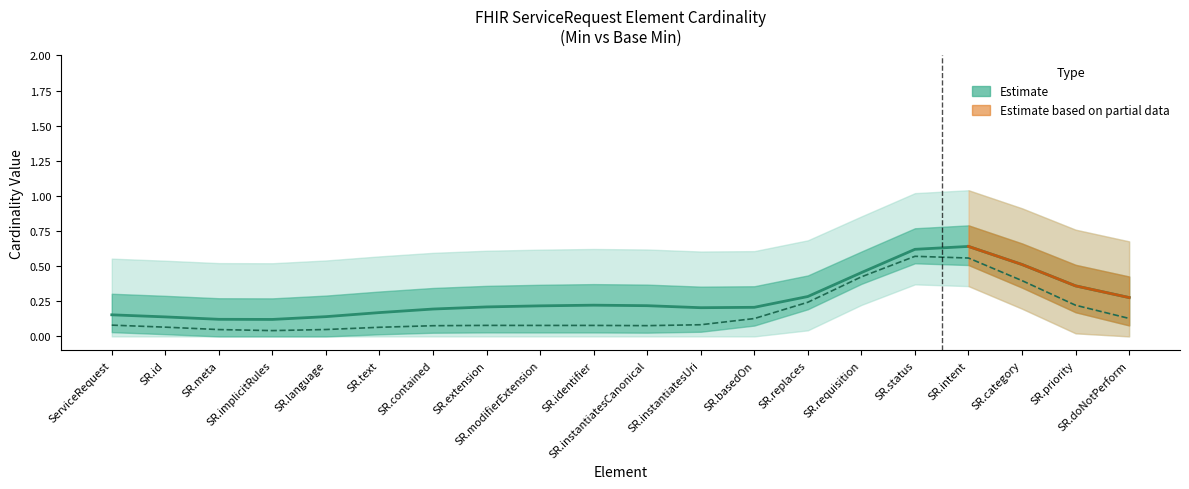

What is the sum of the Min values at SR.category and SR.extension?

0.5